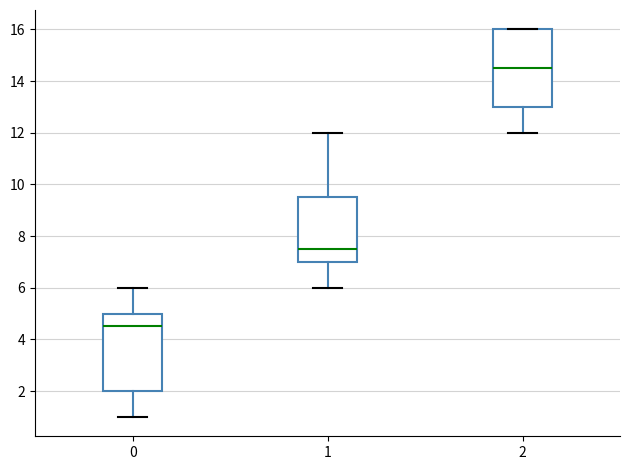

Reading left to right, transcribe this box plot: for each box, give where its median line is, the range the box spans, and where its two whiskers end, as read against the y-axis. The values are not printed on the chart, so give them approximately, as read against the axis.

0: median 4.6, box 2.0 to 5.0, whiskers 1.0 to 6.0
1: median 7.6, box 7.0 to 9.6, whiskers 6.0 to 12.0
2: median 14.6, box 13.0 to 16.0, whiskers 12.0 to 16.0